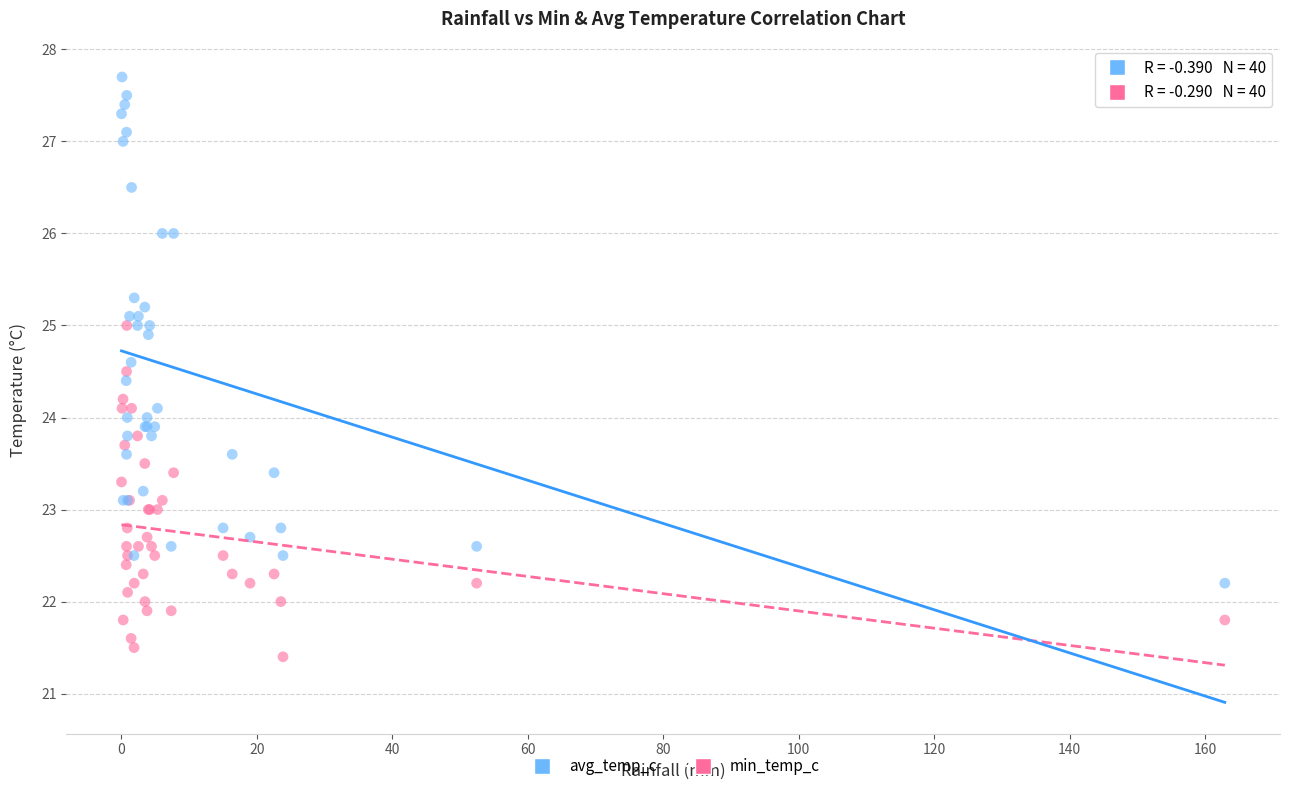

What are all the series names shown in the legend?

avg_temp_c, min_temp_c